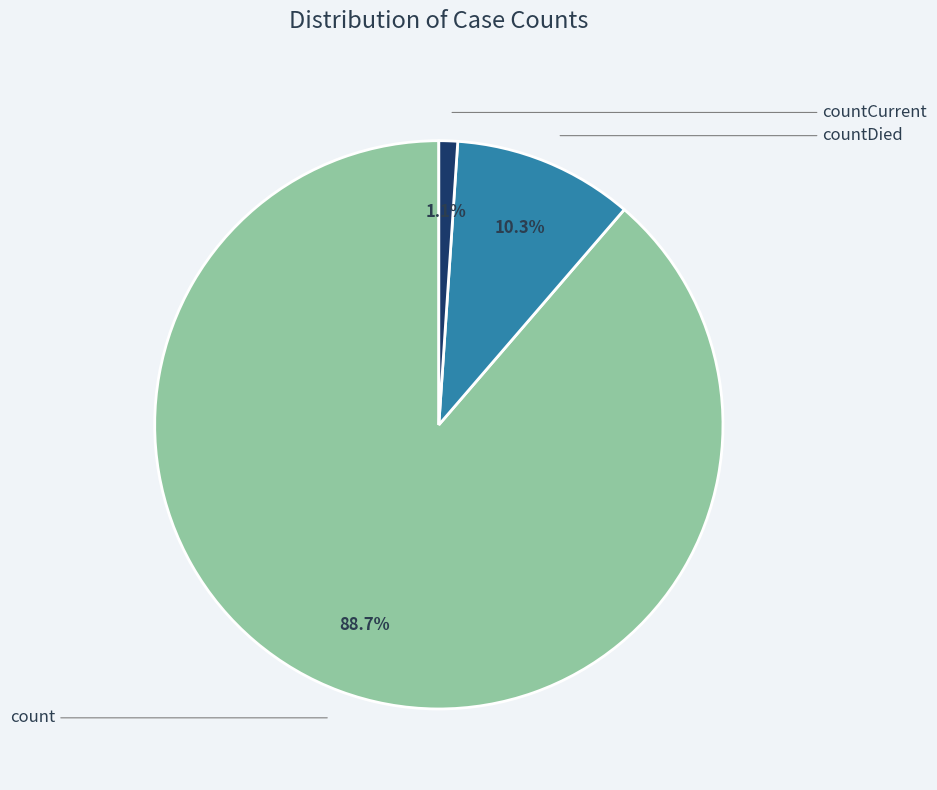

Count the number of slices in the pie.

3